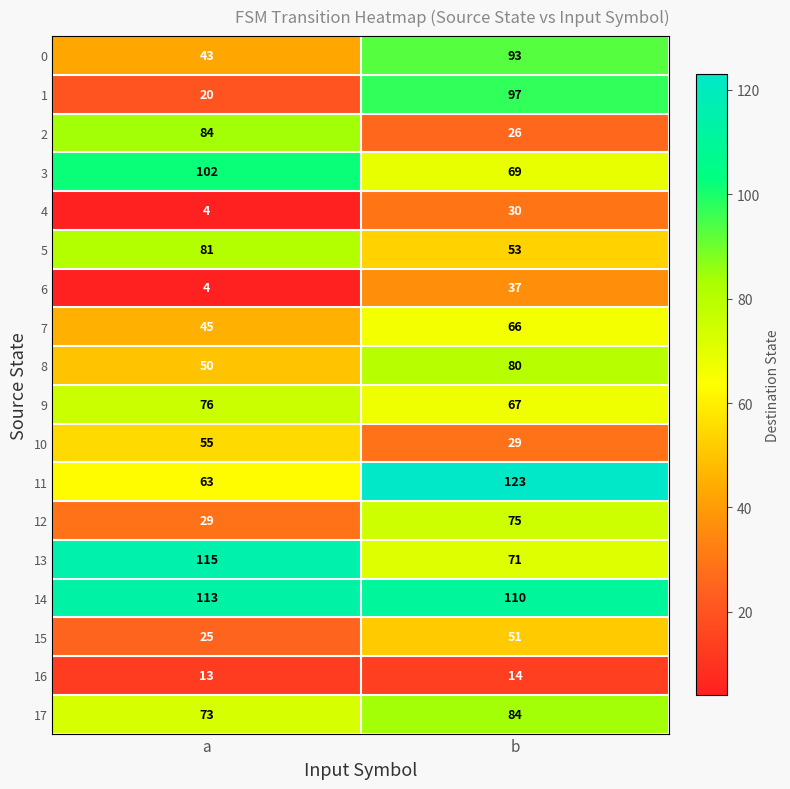

What is the sum of all 14 values?

223